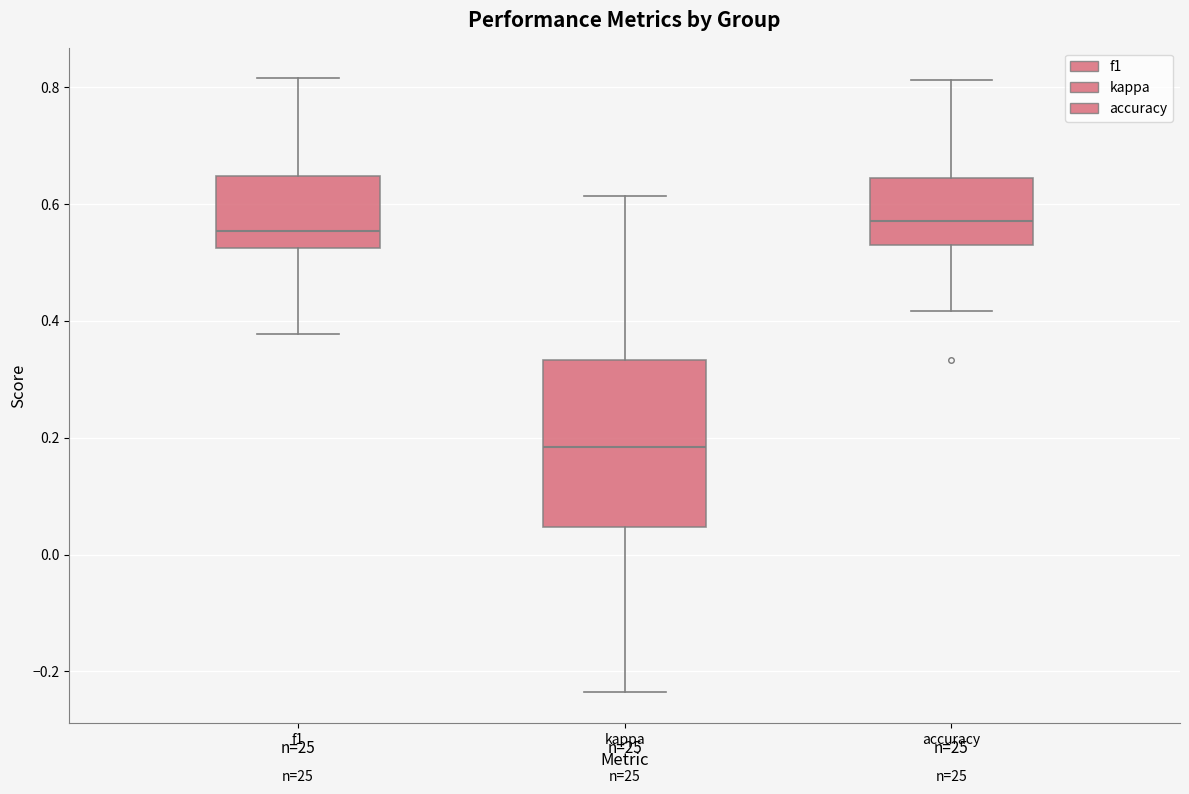

Where is the upper edge of the box for f1 on the y-axis? The values are not printed on the chart, so give them approximately, as read against the axis.

0.64